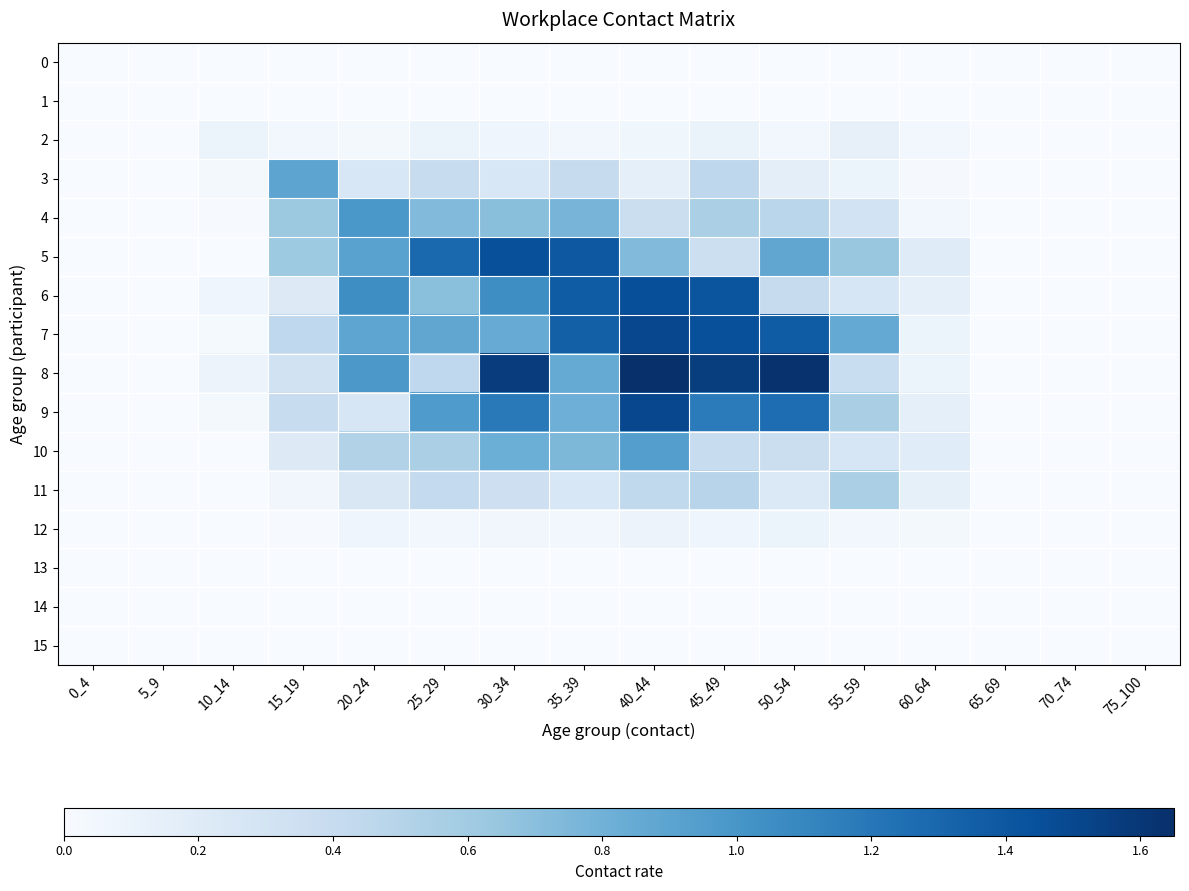

Between 10_14 and 45_49, which series saw the biggest shift?

8